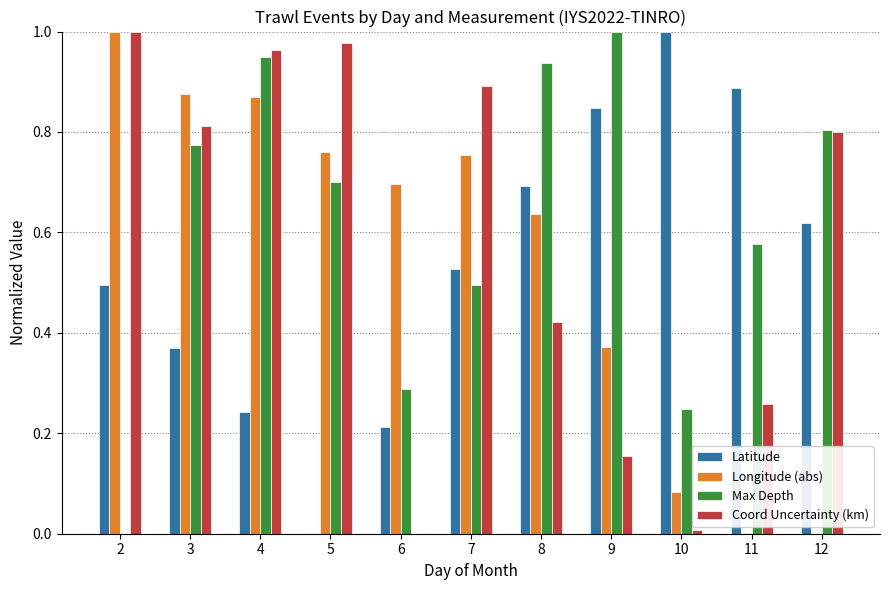

What is the sum of all Longitude (abs) values?

6.0